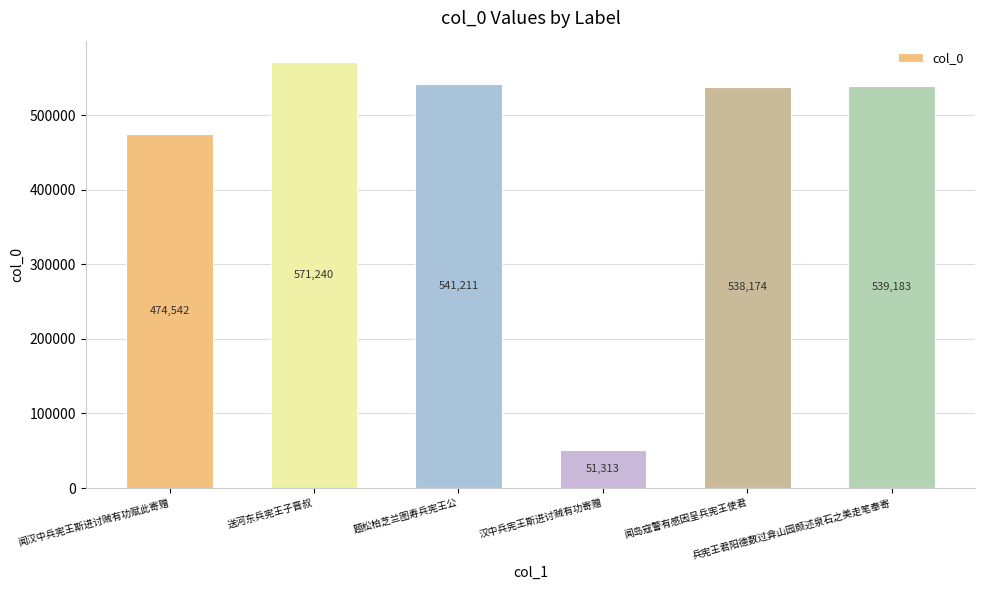

Rank the categories by value from lowest to highest.

汉中兵宪王斯进讨贼有功寄赠, 闻汉中兵宪王斯进讨贼有功赋此寄赠, 闻岛寇警有感因呈兵宪王使君, 兵宪王君阳德数过弇山园颇述泉石之美走笔奉寄, 题松柏芝兰图寿兵宪王公, 送河东兵宪王子晋叔